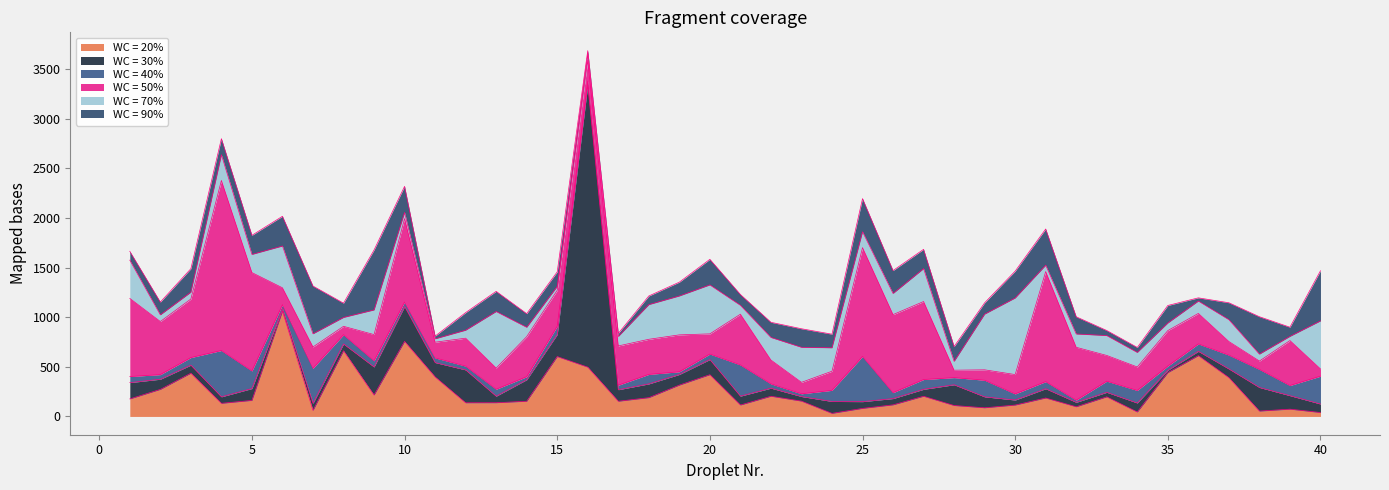

What is the value of the WC = 50% point at the 2nd from the left?

535.1